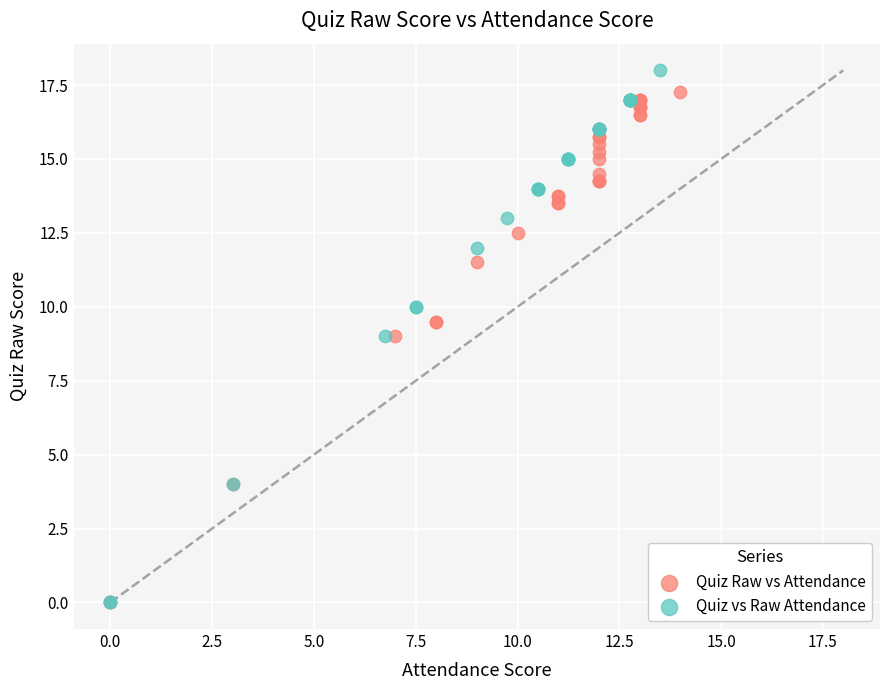

Which series has the largest Y range (max minus min)?

Quiz vs Raw Attendance